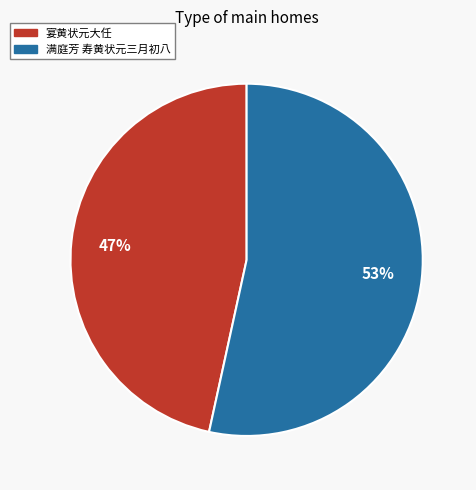

Is 满庭芳 寿黄状元三月初八 the majority of the pie?

Yes